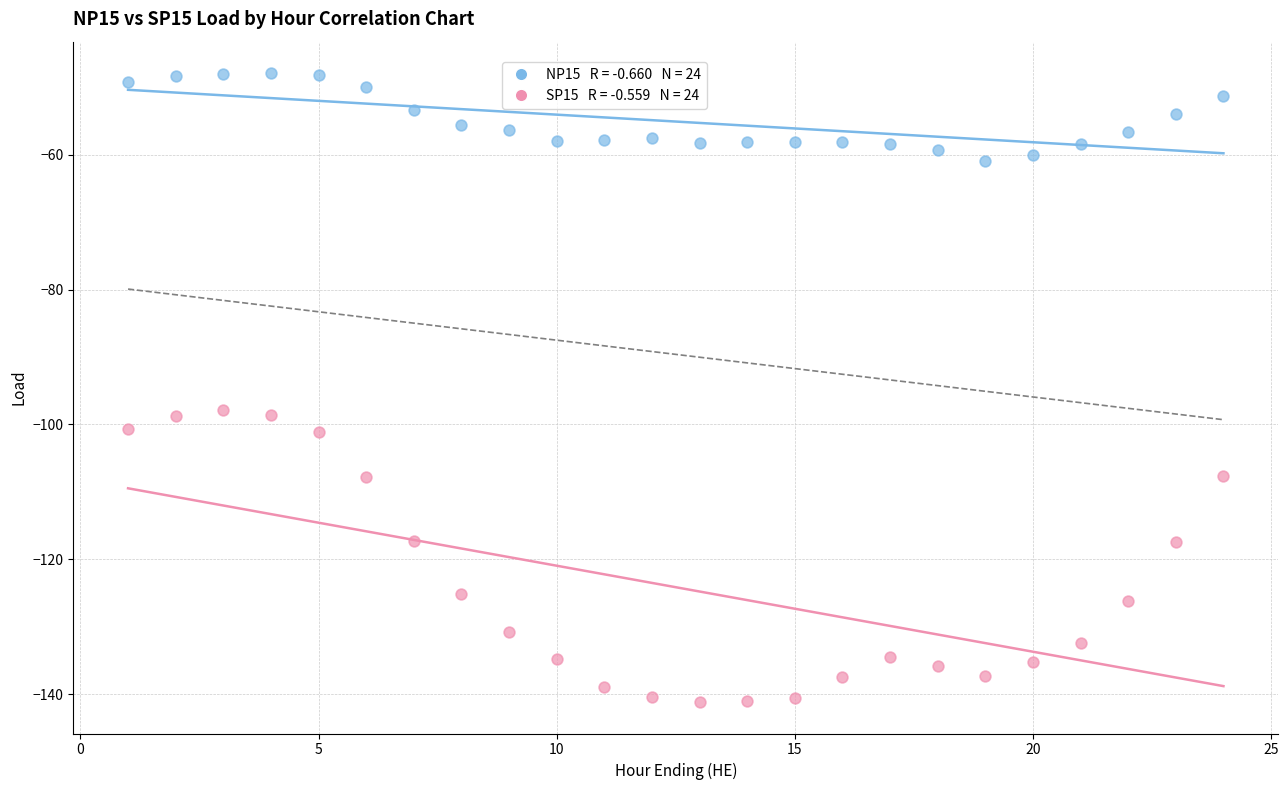

Across all data points, what is the range of X values (max minus min)?

23.0